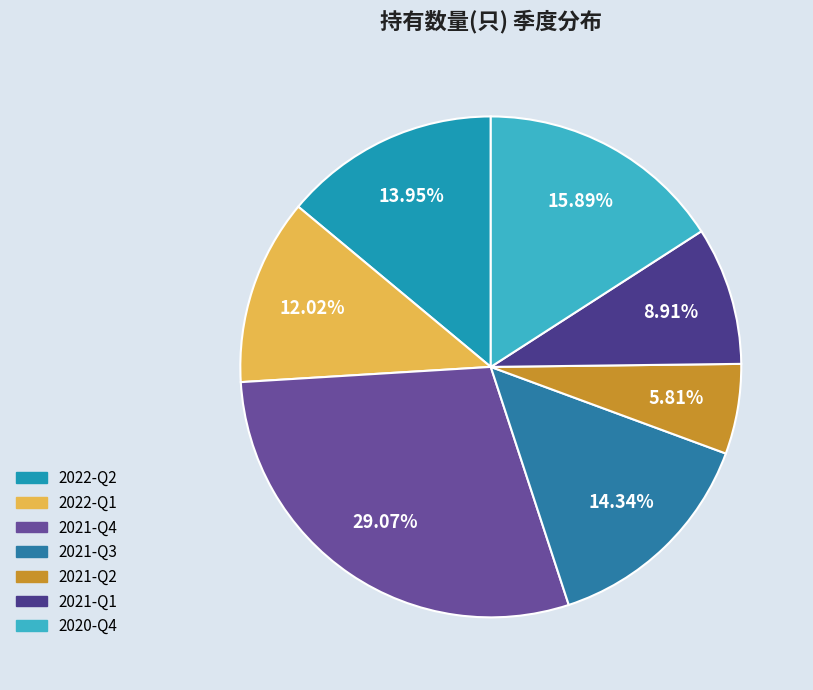

Which slice is the largest?

2021-Q4